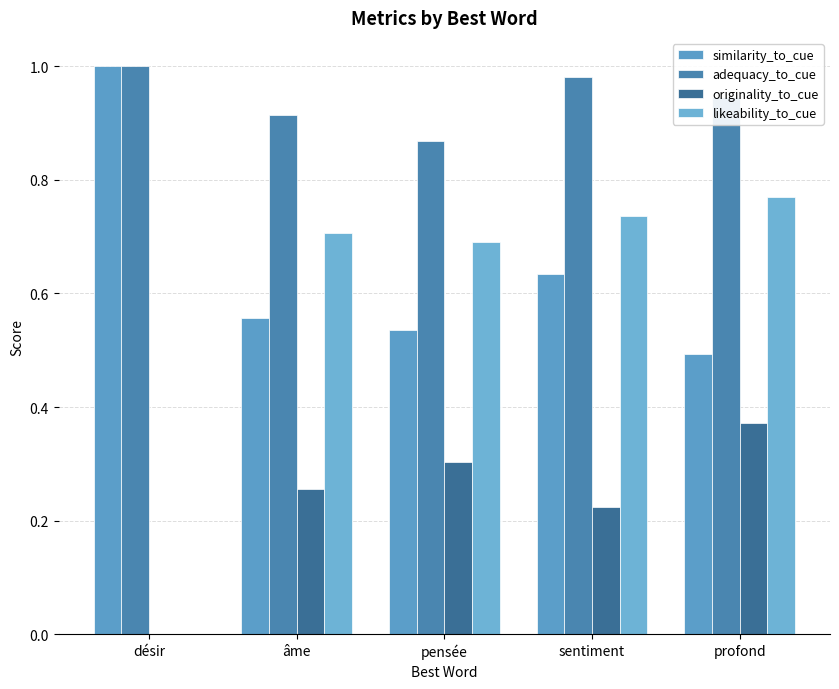

The adequacy_to_cue series shows 0.9 at profond. True or false?

True